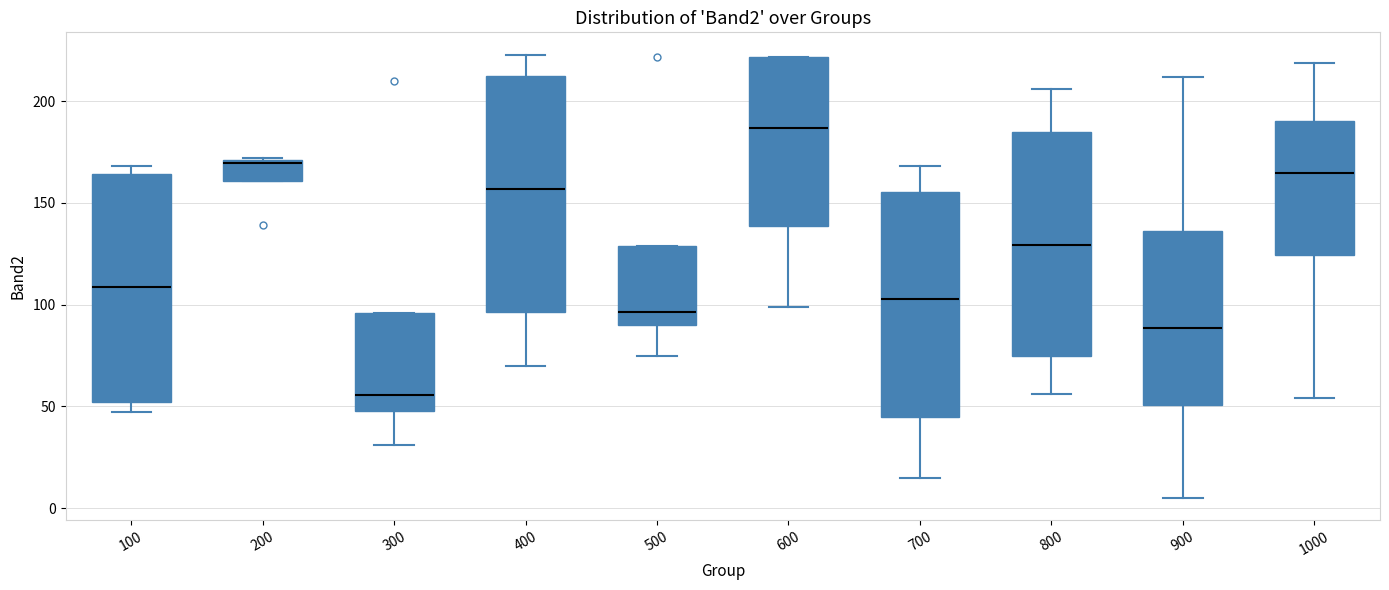

Reading left to right, transcribe this box plot: for each box, give where its median line is, the range the box spans, and where its two whiskers end, as read against the y-axis. The values are not printed on the chart, so give them approximately, as read against the axis.

100: median 110, box 50 to 165, whiskers 45 to 170
200: median 170 (just below the box's upper edge), box 160 to 170, whiskers 160 to 170
300: median 55, box 50 to 95, whiskers 30 to 95
400: median 155, box 95 to 215, whiskers 70 to 225
500: median 95, box 90 to 130, whiskers 75 to 130
600: median 185, box 140 to 220, whiskers 100 to 220
700: median 105, box 45 to 155, whiskers 15 to 170
800: median 130, box 75 to 185, whiskers 55 to 205
900: median 90, box 50 to 135, whiskers 5 to 210
1000: median 165, box 125 to 190, whiskers 55 to 220